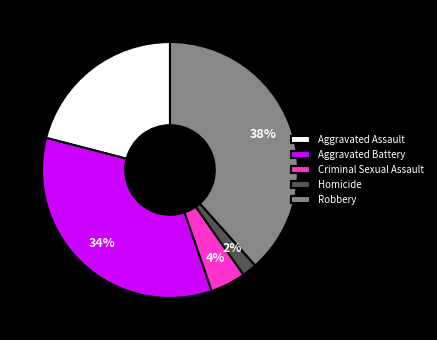

What is the ratio of the value at Homicide to the value at Aggravated Assault?

0.1